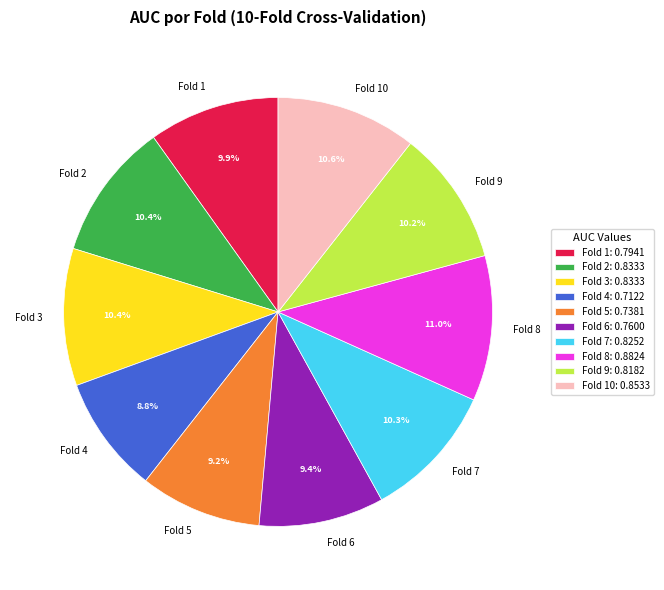

What portion of the pie excludes Fold 5?

90.8%